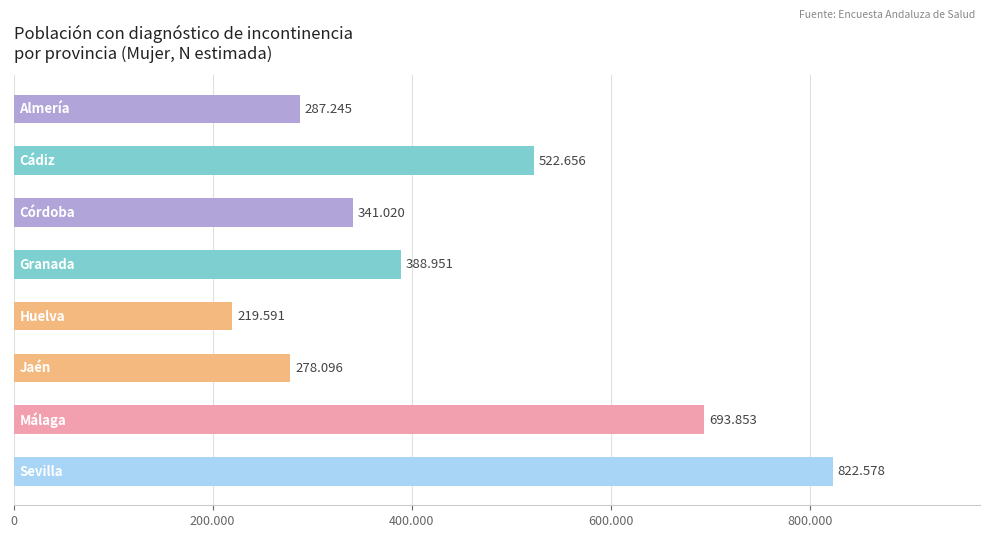

Count the number of values greater than 388951.

3